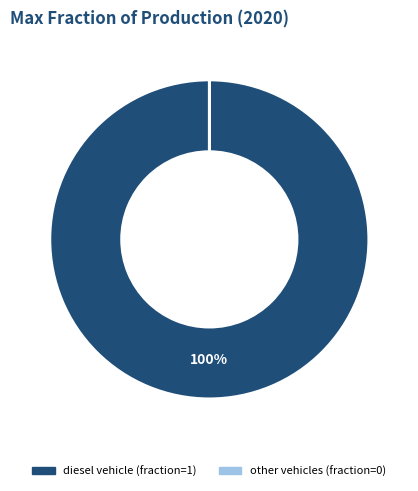

To the nearest percent, what is the difference between the largest and smallest slice percentages?

100%